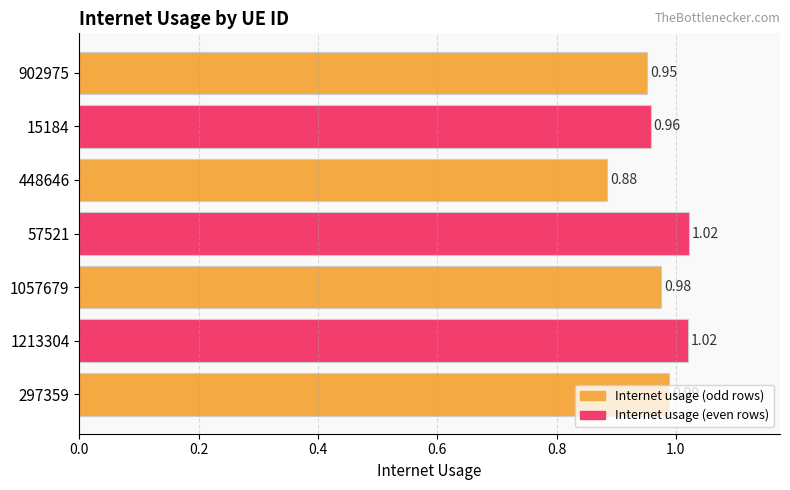

Which has a higher value, 448646 or 15184?

15184